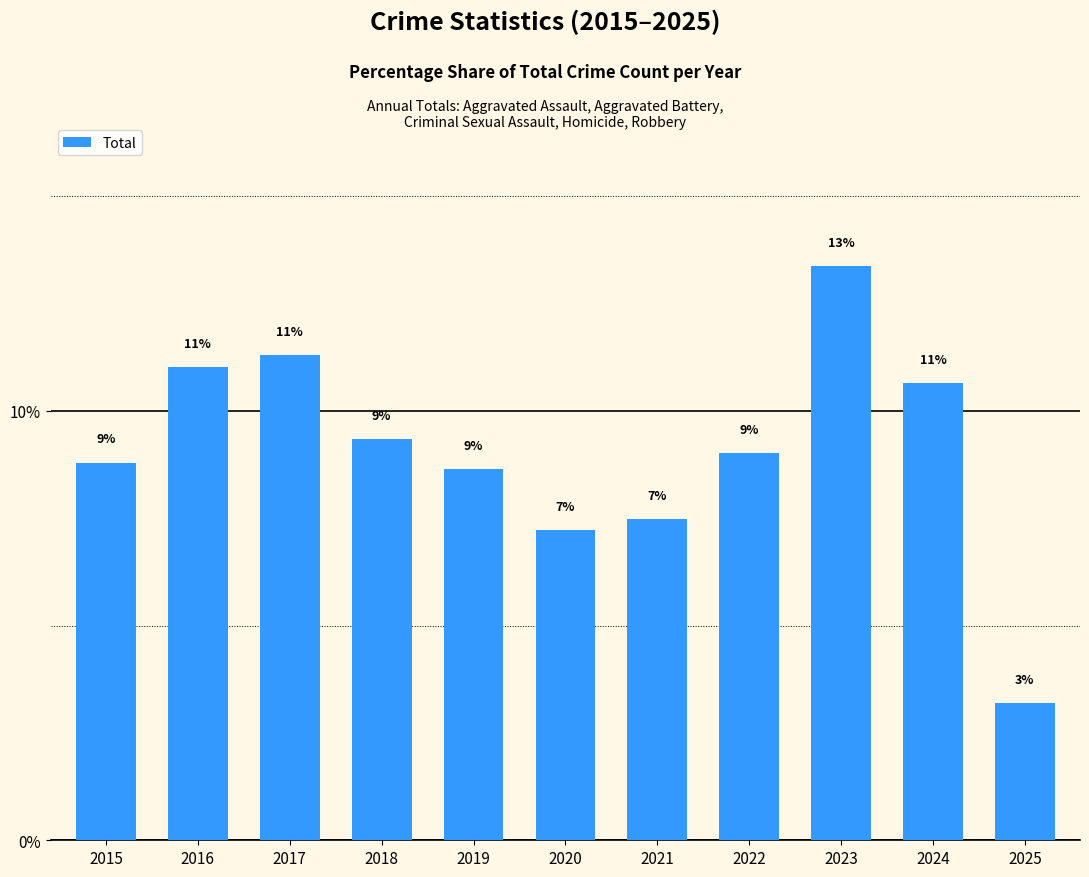

Read the value at 2025.

3.2